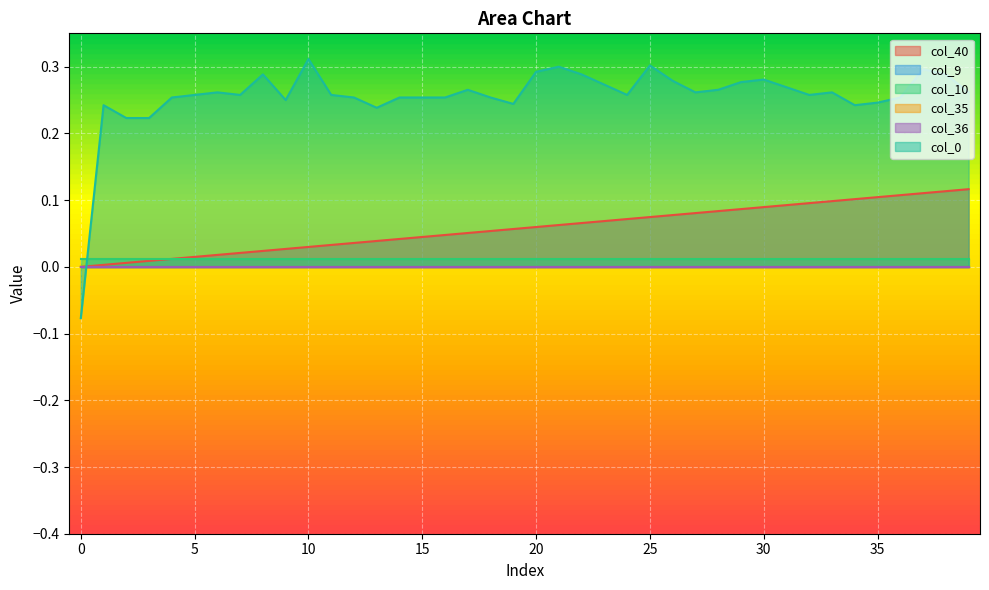

At which category is the sum across all series the highest?

37